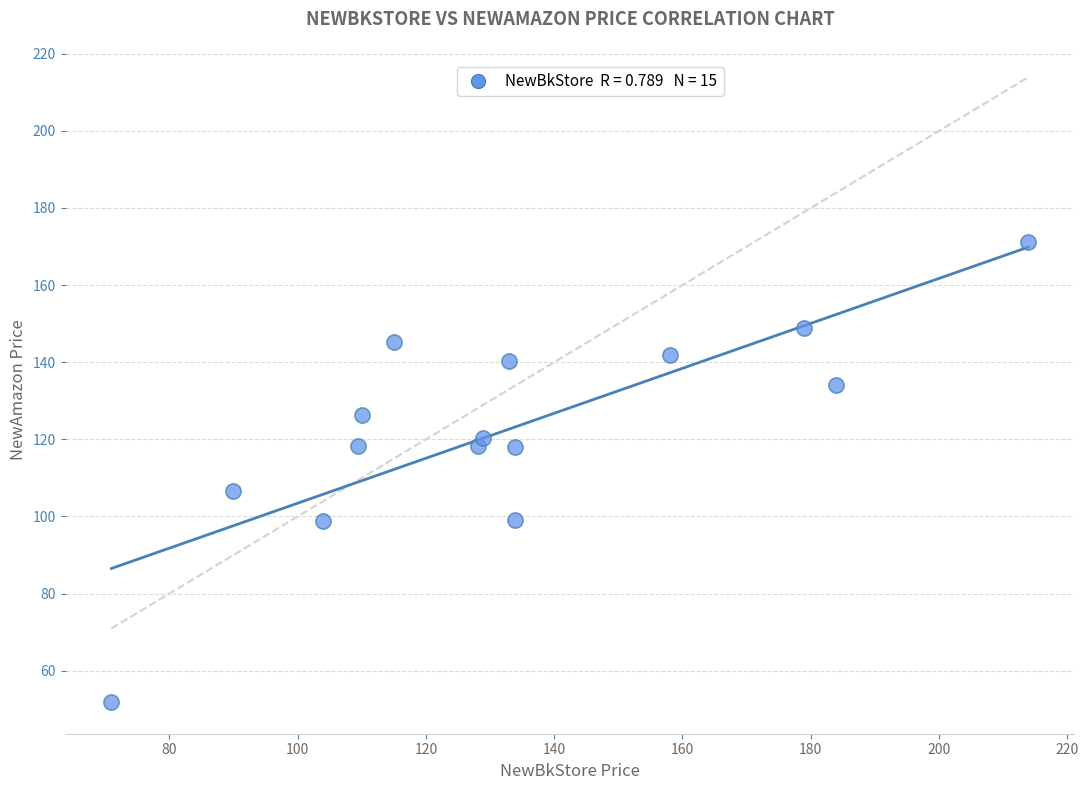

What Y value in the scatter plot is closest to 111?

106.6